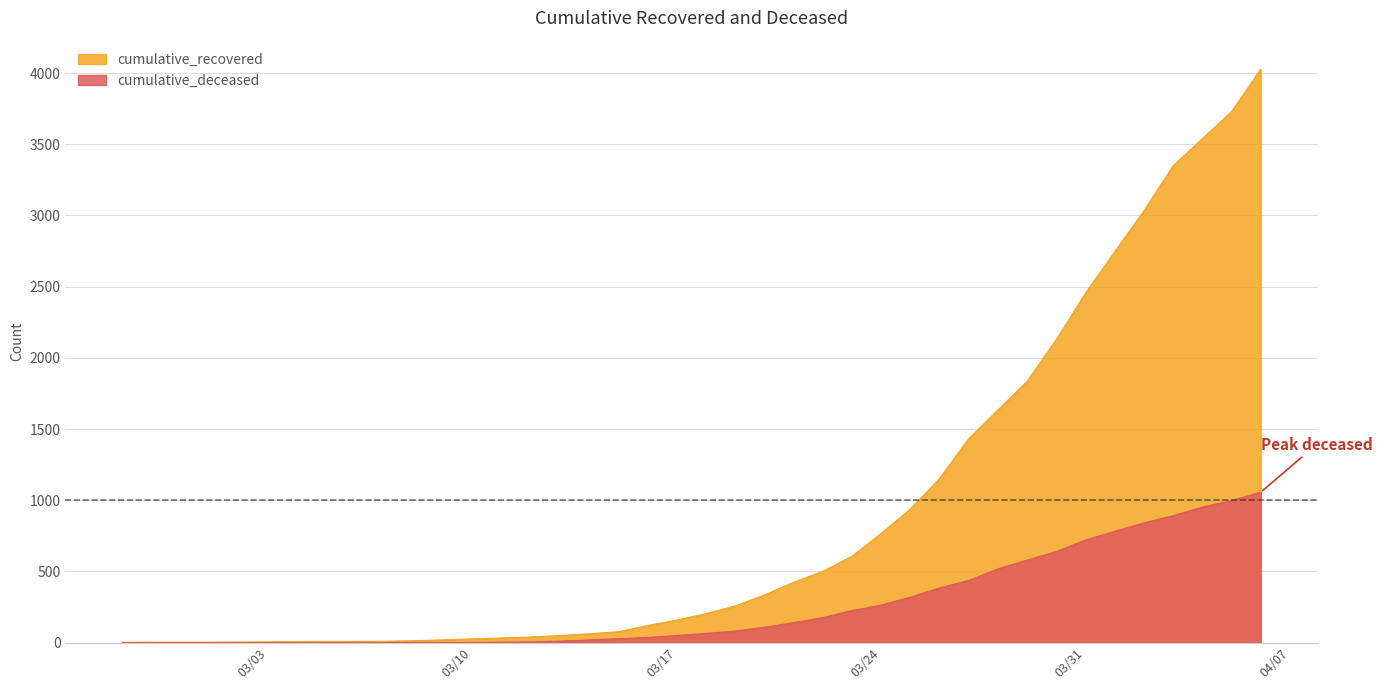

Which series has the largest total across all categories?

cumulative_recovered